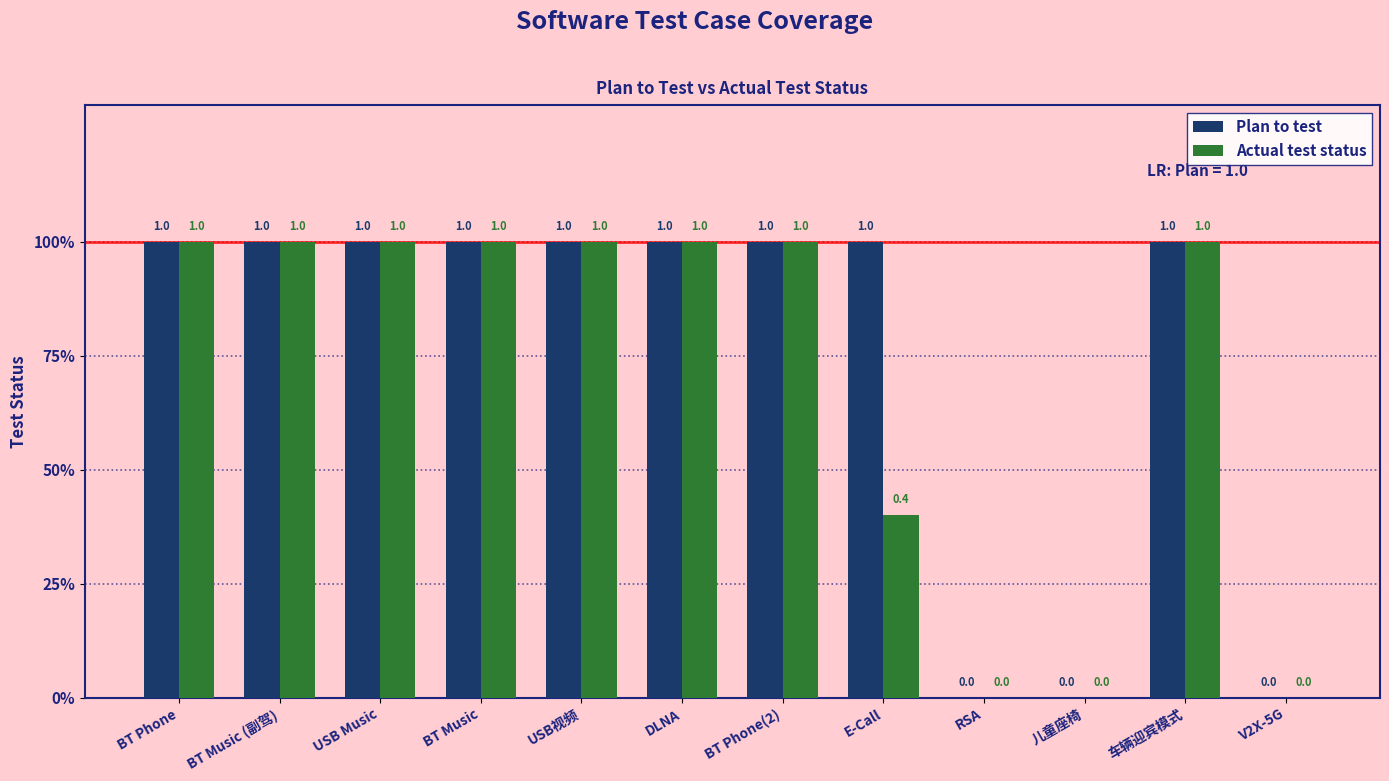

Are the bars horizontal?

No